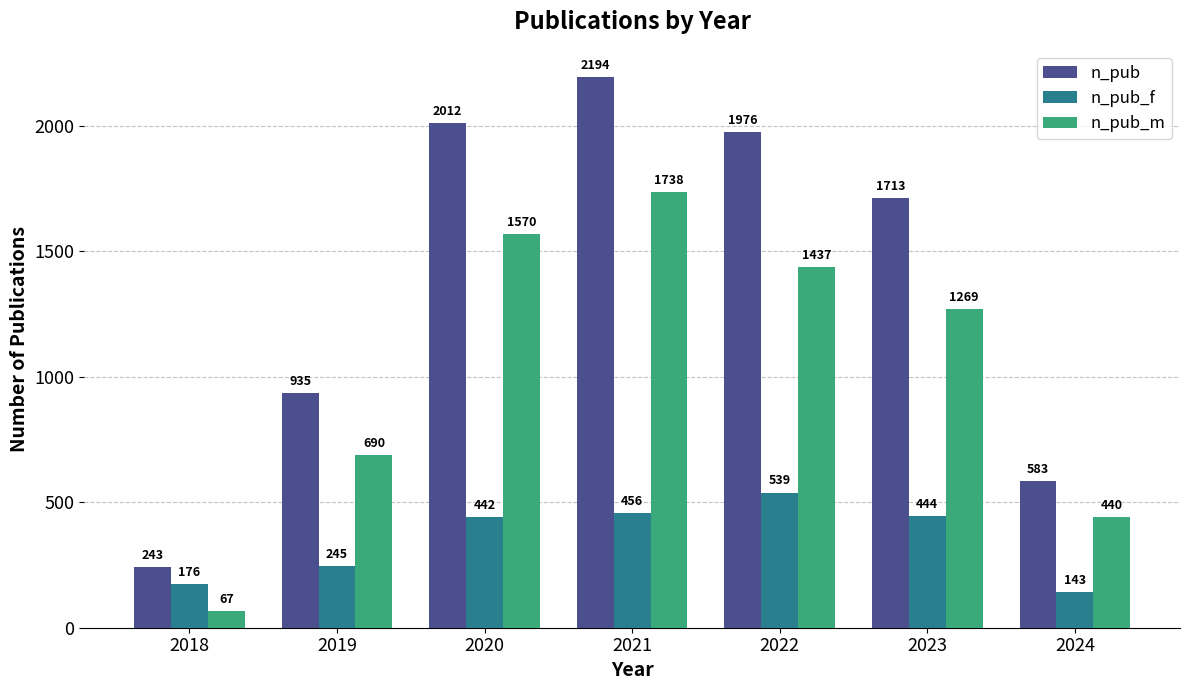

Does the chart contain any negative values?

No